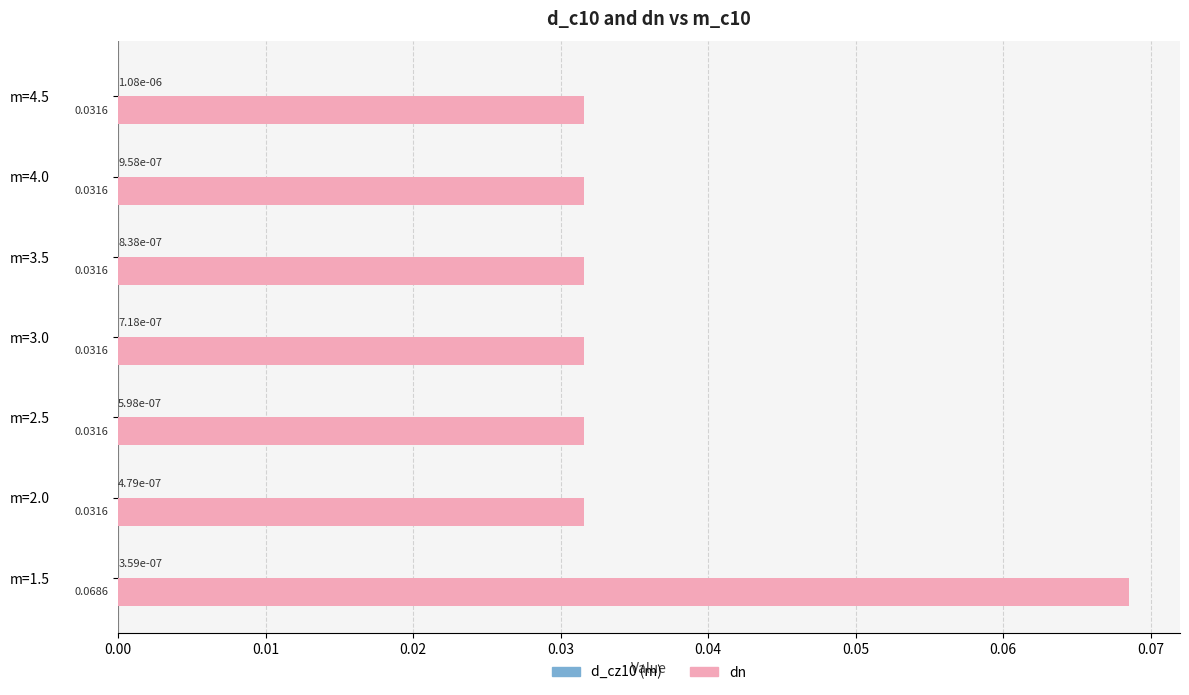

Which series has the largest total across all categories?

dn